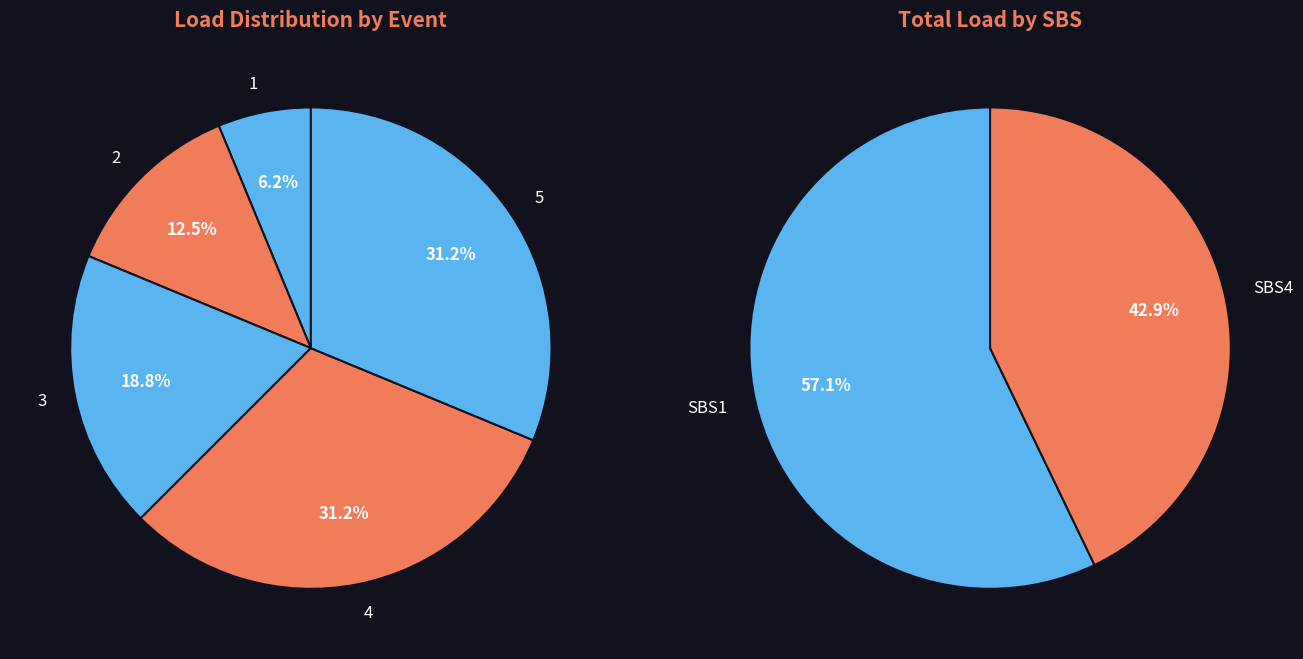

Rank the categories by value from highest to lowest.

5, 4, 3, 2, 1